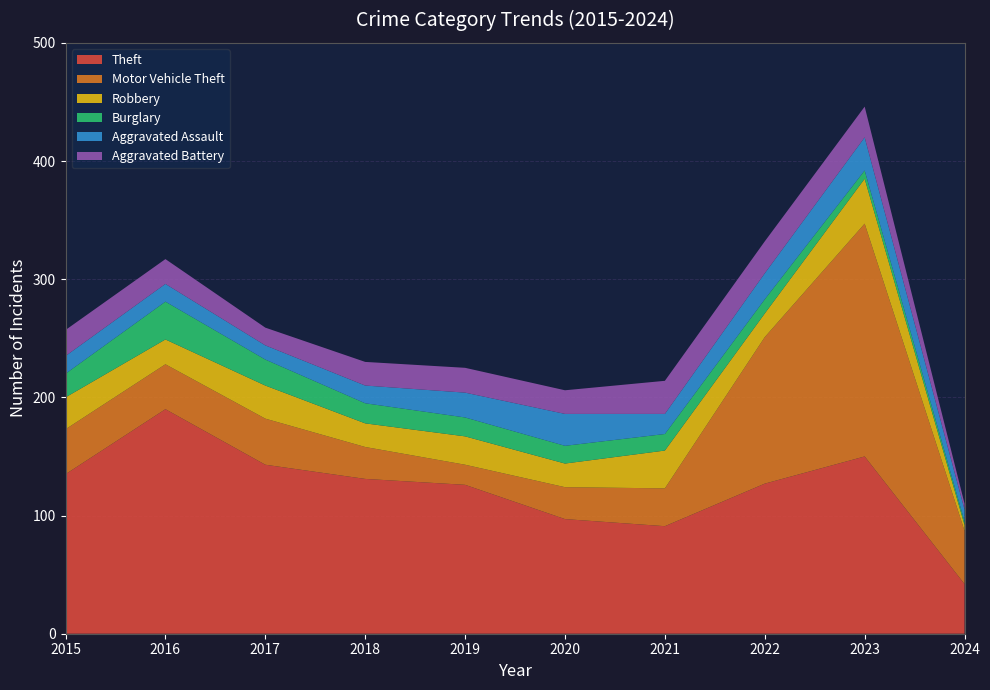

Reading left to right, transcribe all the data shown in this chart.

Theft: 135	190	143	131	126	97	91	127	150	42
Motor Vehicle Theft: 38	38	39	27	17	27	32	124	197	45
Robbery: 27	21	28	20	24	20	32	20	38	5
Burglary: 20	32	22	17	16	15	14	12	7	3
Aggravated Assault: 15	15	12	15	21	27	17	22	28	10
Aggravated Battery: 22	21	15	20	21	20	28	27	26	5